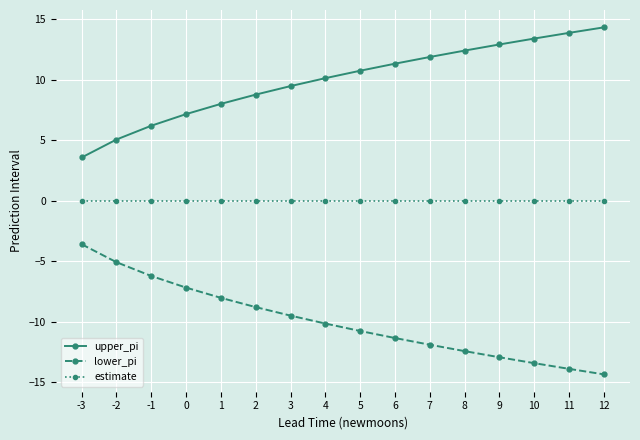

At -2, list the series in order from smallest to largest.

lower_pi, estimate, upper_pi